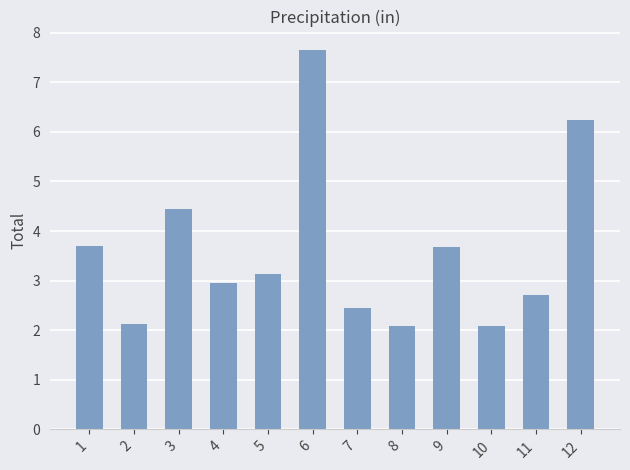

What is the maximum value shown in the chart?

7.6